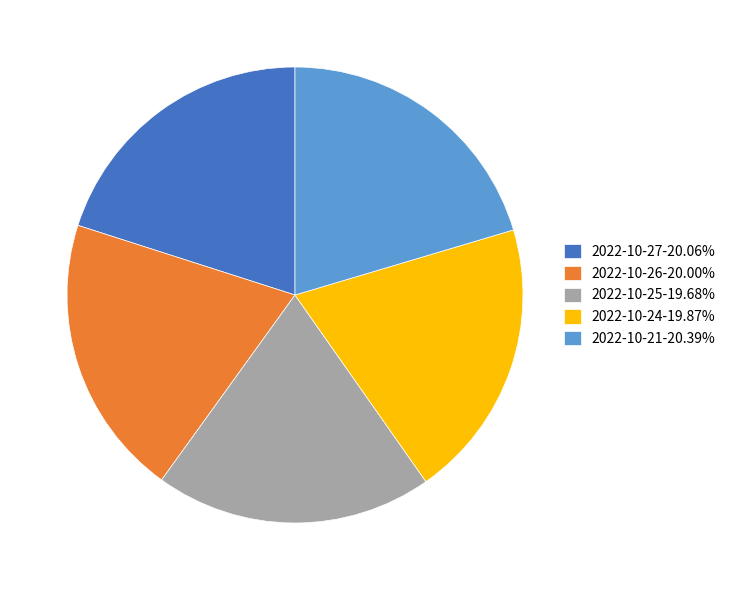

Approximately how many times larger is the value at 2022-10-25-19.68% compared to 2022-10-27-20.06%?

1.0